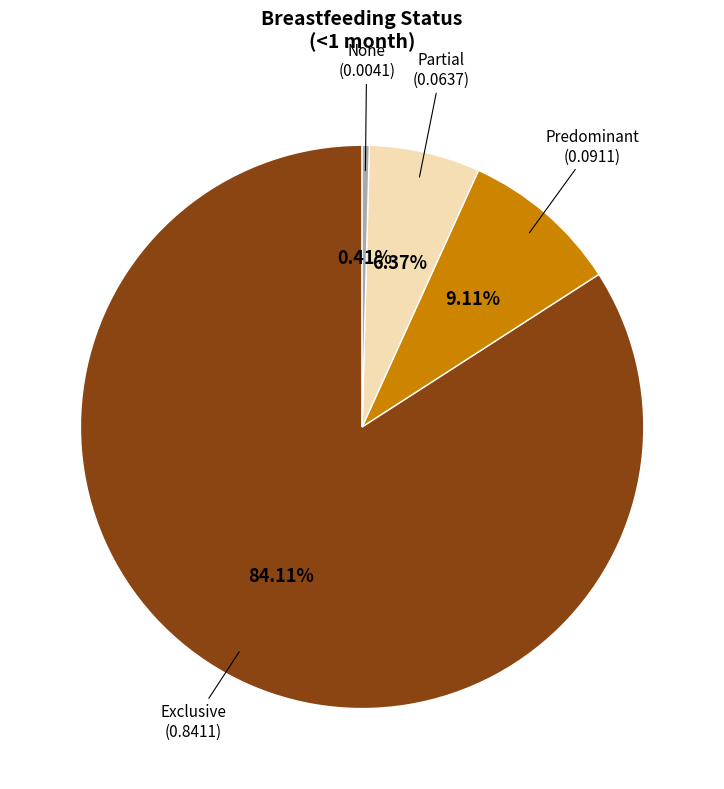

Does any single category account for the majority?

Yes